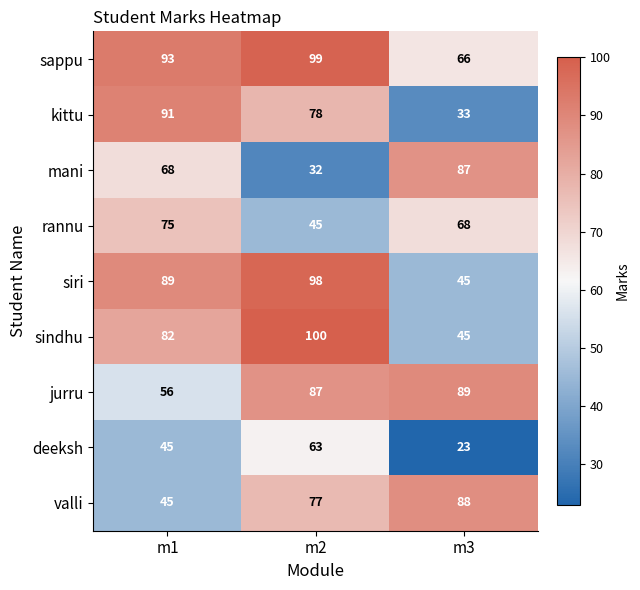

Reading left to right, list all the values displayed in this chart.

sappu: m1=93	m2=99	m3=66
kittu: m1=91	m2=78	m3=33
mani: m1=68	m2=32	m3=87
rannu: m1=75	m2=45	m3=68
siri: m1=89	m2=98	m3=45
sindhu: m1=82	m2=100	m3=45
jurru: m1=56	m2=87	m3=89
deeksh: m1=45	m2=63	m3=23
valli: m1=45	m2=77	m3=88